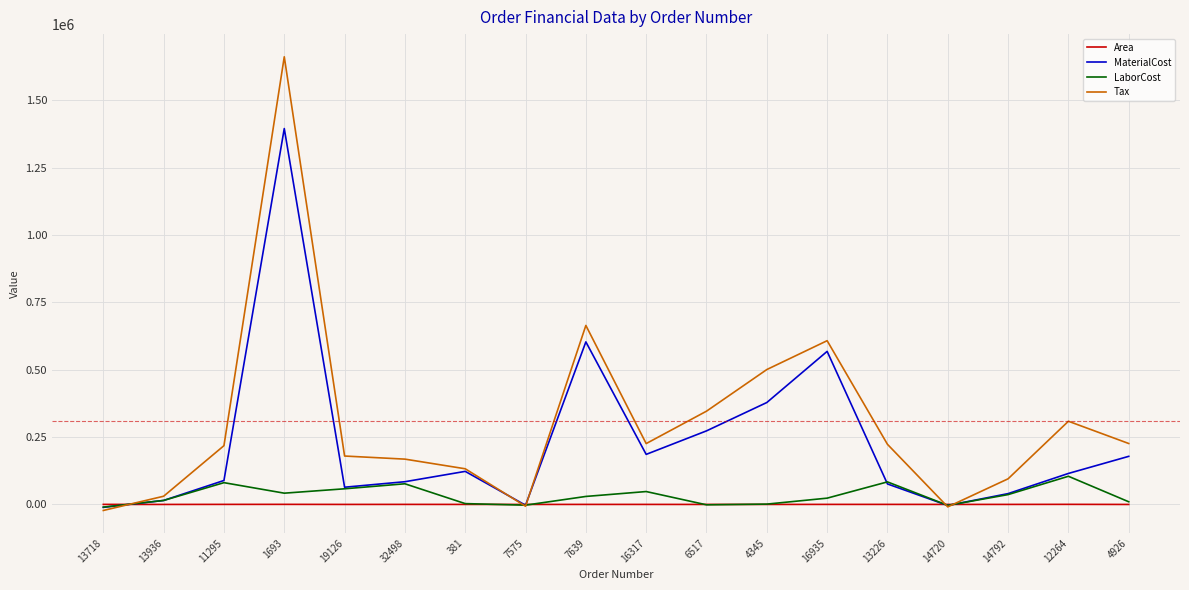

At which label does Tax reach its peak?

1693